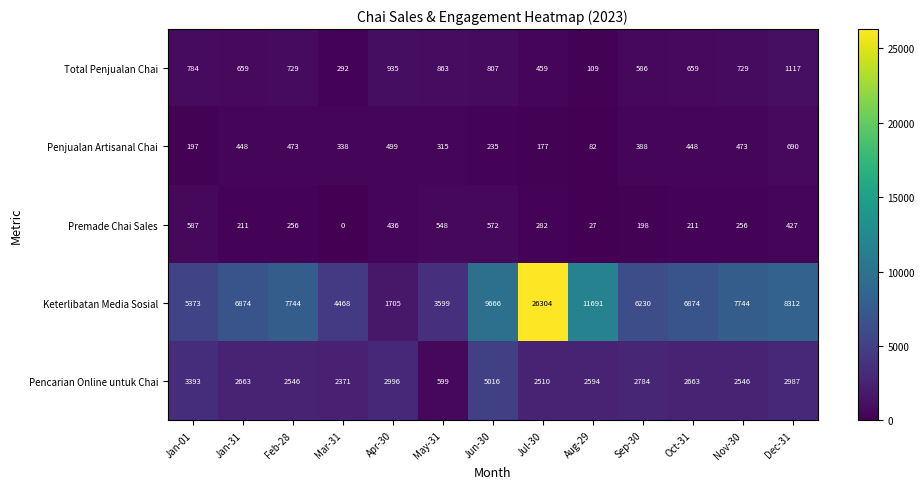

What is the difference between the maximum and minimum values in the Keterlibatan Media Sosial series?

24599